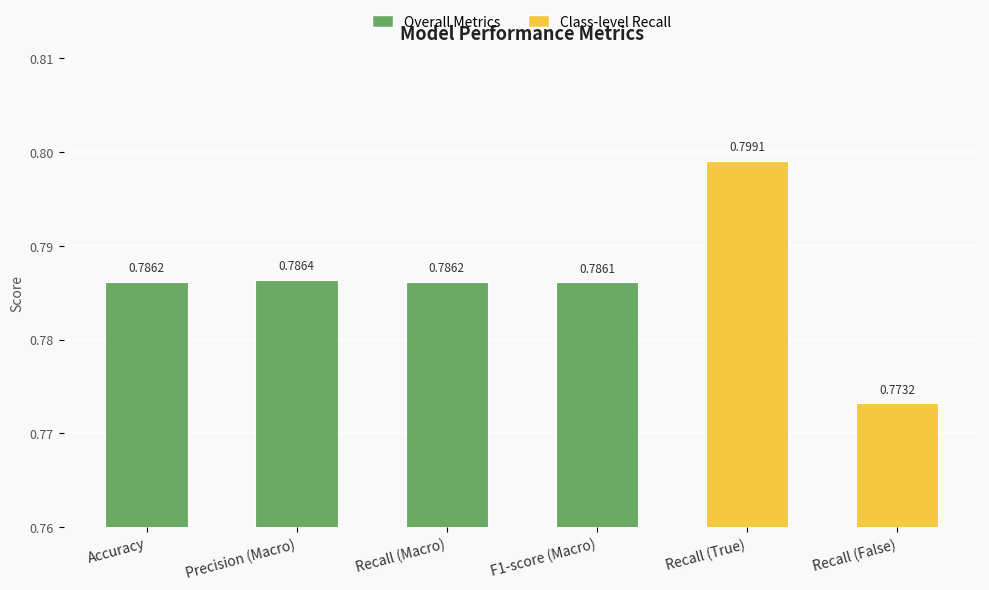

At which category does the chart reach its minimum across all series?

Recall (False)